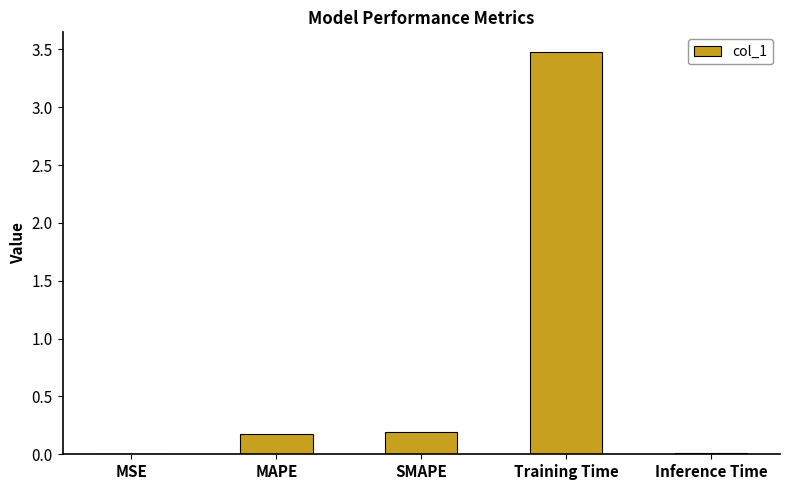

What is the sum of all values?

3.9